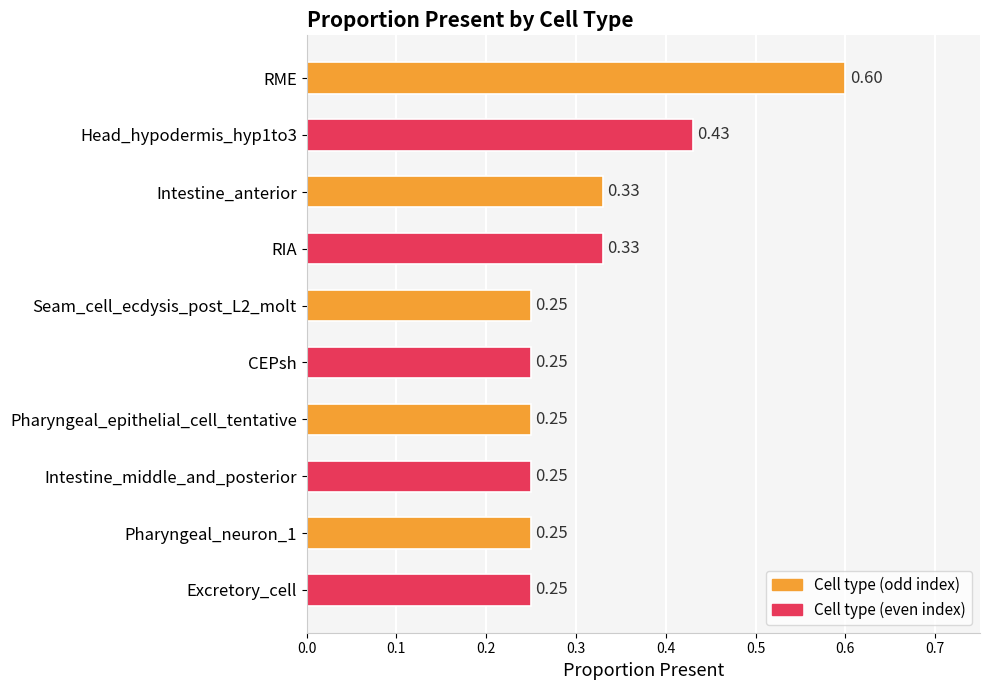

What is the sum of the values at Pharyngeal_epithelial_cell_tentative and Intestine_anterior?

0.6